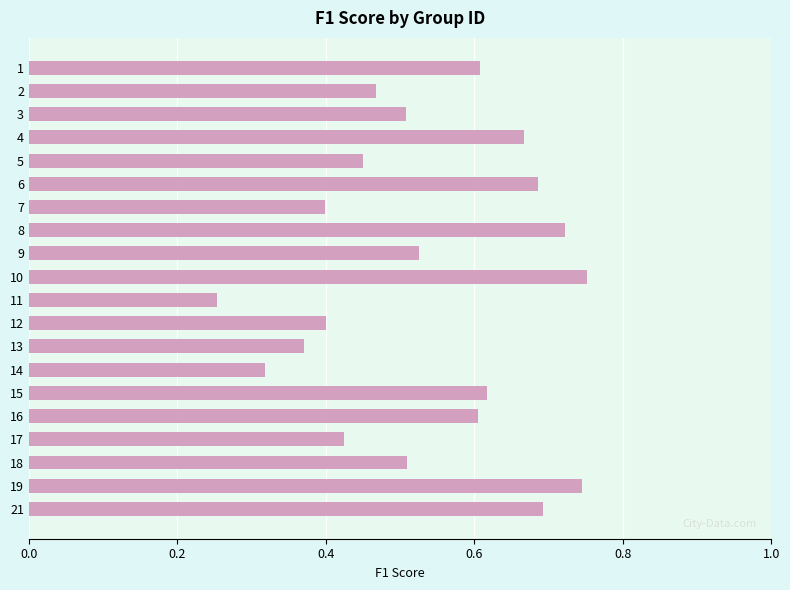

At which category does the chart reach its minimum across all series?

11